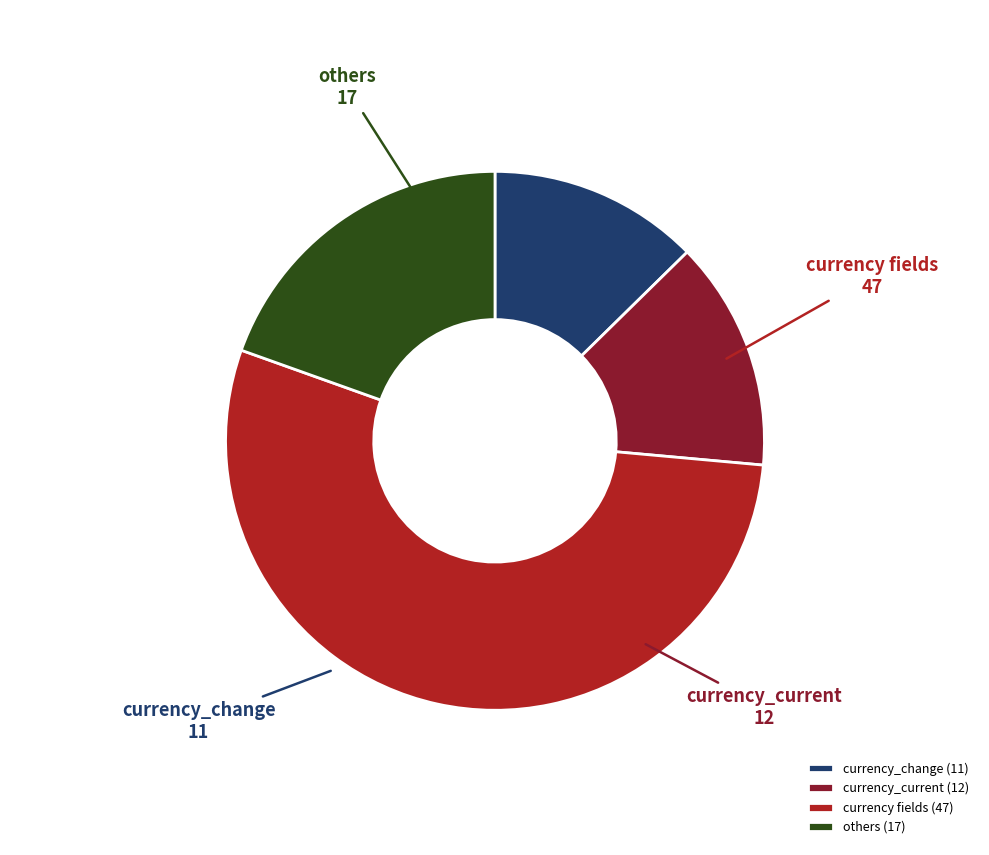

The currency_current (12) slice represents 14% of the pie. True or false?

True